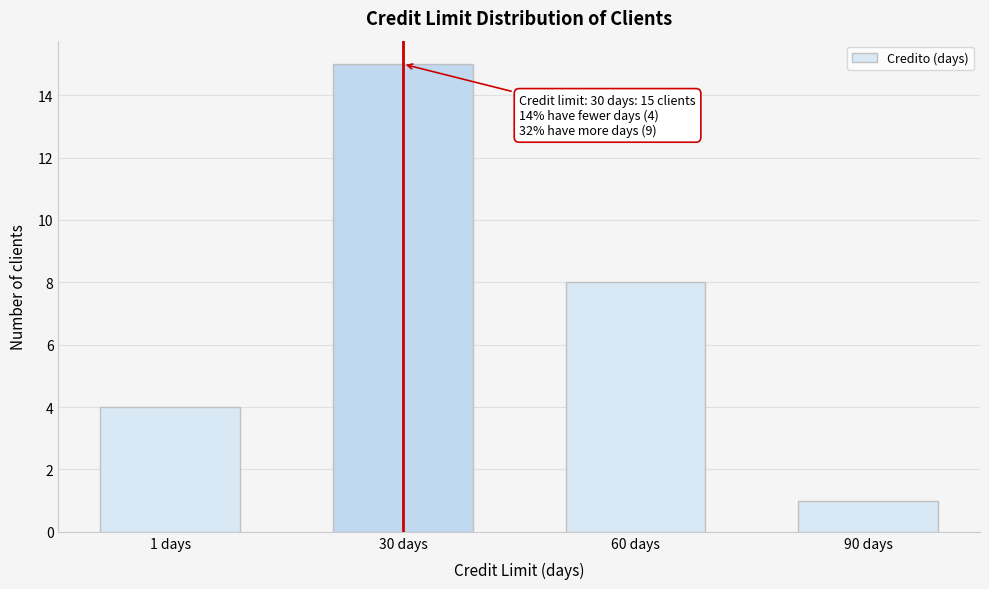

Reading left to right, extract all data points from this chart.

4	15	8	1